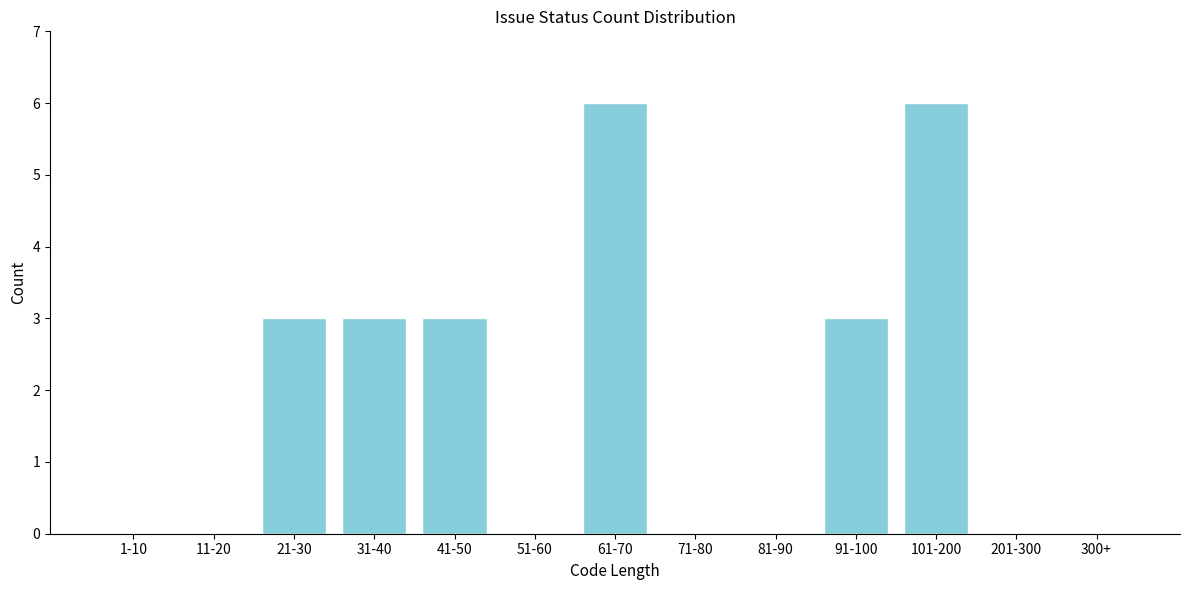

Reading left to right, transcribe all the data shown in this chart.

1-10=0	11-20=0	21-30=3	31-40=3	41-50=3	51-60=0	61-70=6	71-80=0	81-90=0	91-100=3	101-200=6	201-300=0	300+=0